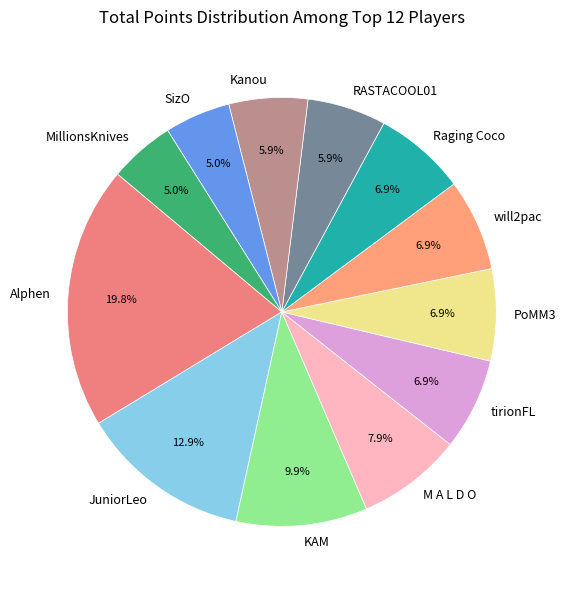

Is there a majority slice in this chart?

No